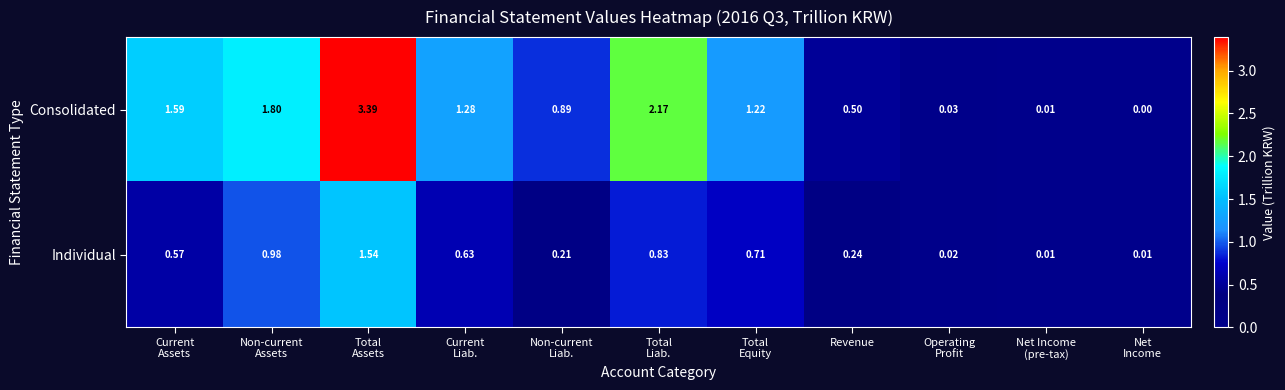

At Total
Equity, list the series in order from largest to smallest.

Consolidated, Individual